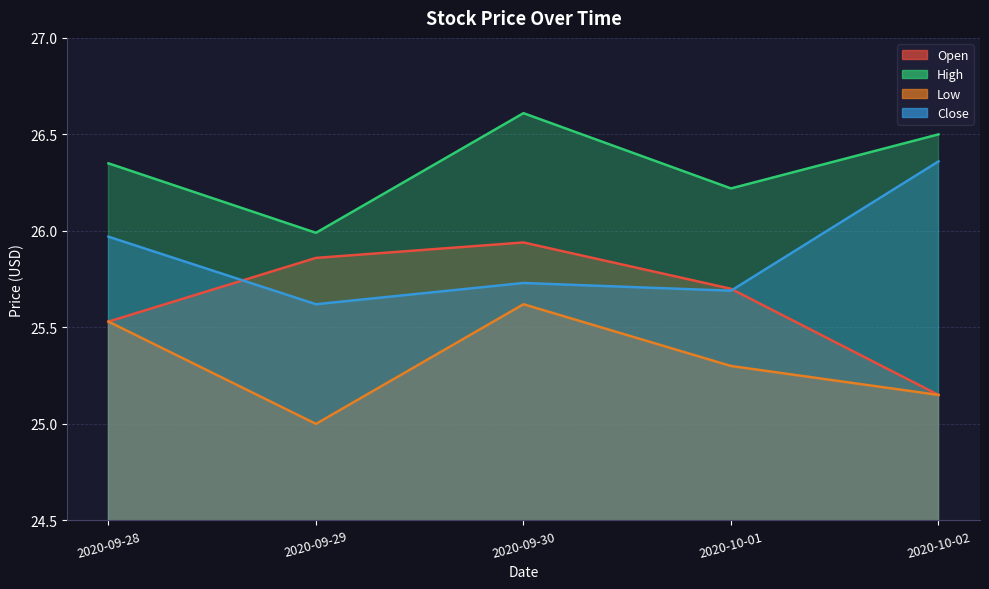

The value of High at 2020-10-01 is 26.2. True or false?

True